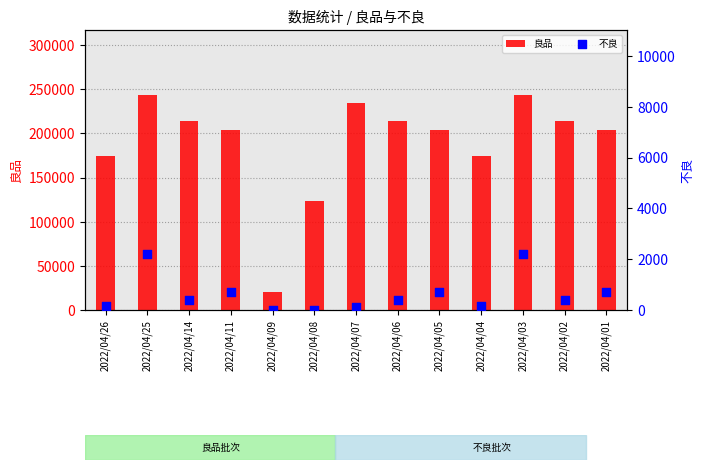

Which series reaches the maximum Y coordinate?

良品